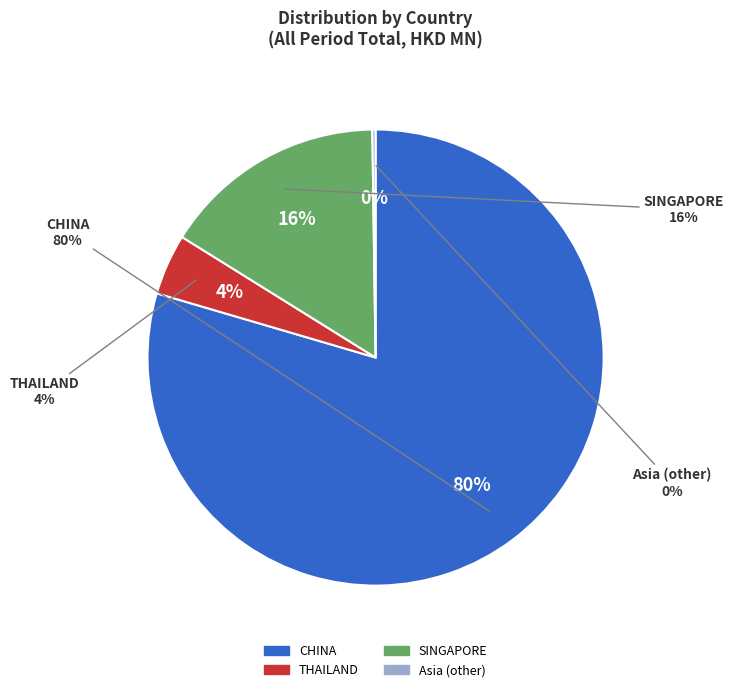

Is there any slice that represents more than half of the pie?

Yes